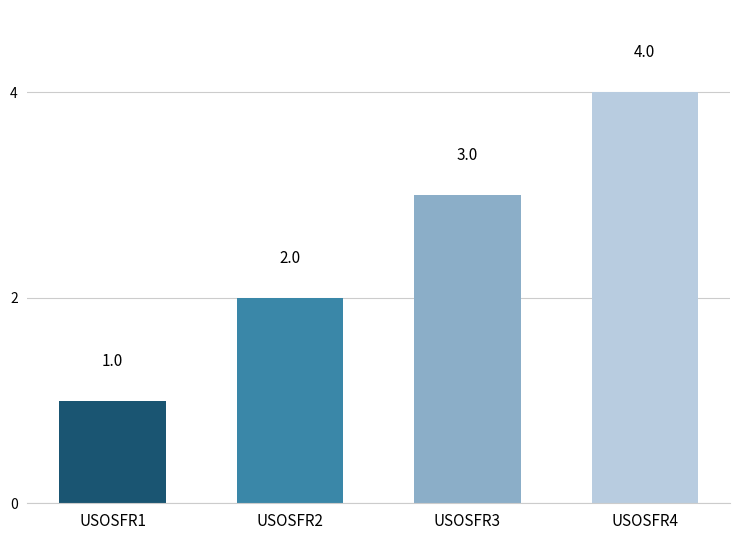

Reading right to left, transcribe all the data shown in this chart.

USOSFR4=4	USOSFR3=3	USOSFR2=2	USOSFR1=1